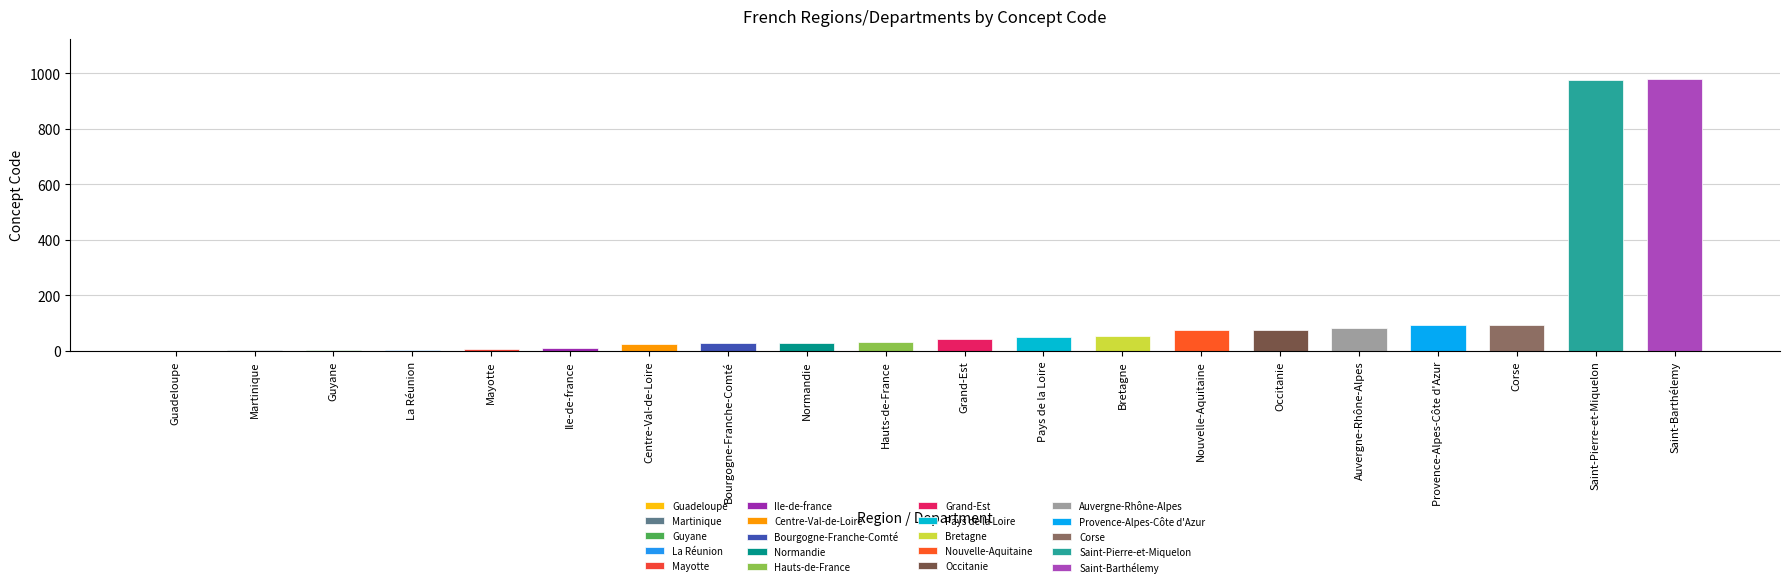

What is the difference between the values at Provence-Alpes-Côte d'Azur and Centre-Val-de-Loire?

69